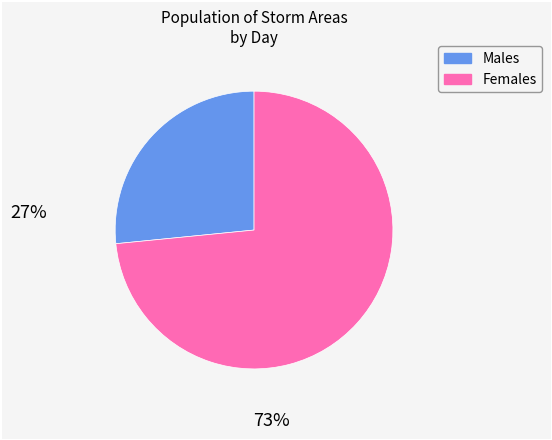

Is there a majority slice in this chart?

Yes